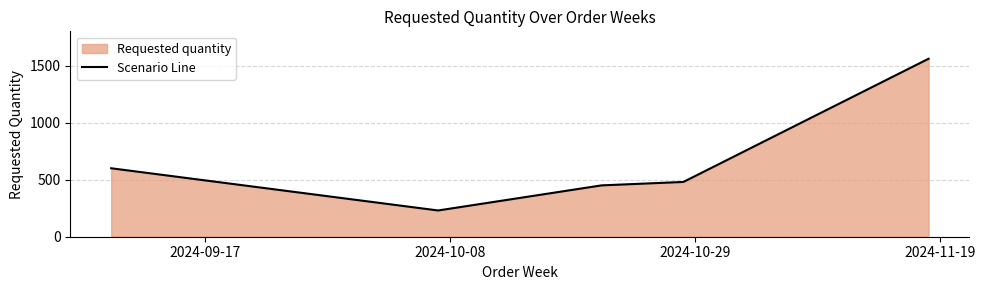

What is the smallest value displayed?

230